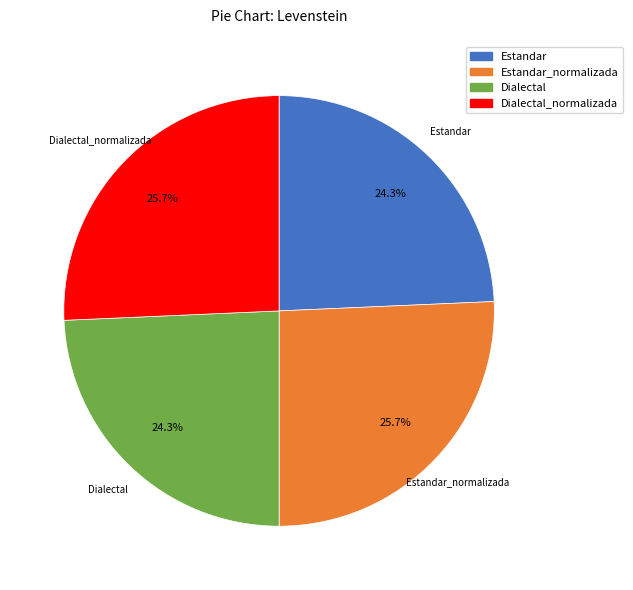

Is there any slice that represents more than half of the pie?

No